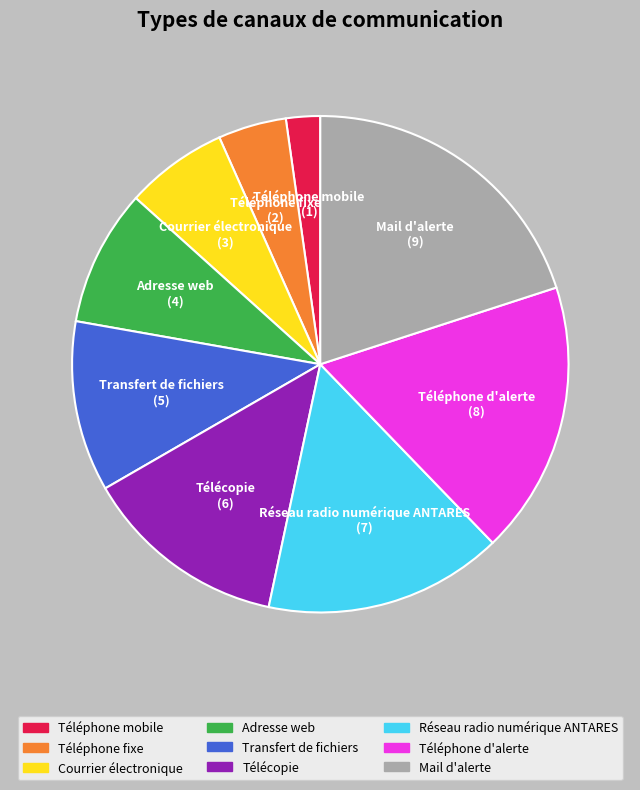

Between Téléphone fixe and Courrier électronique, which is larger?

Courrier électronique